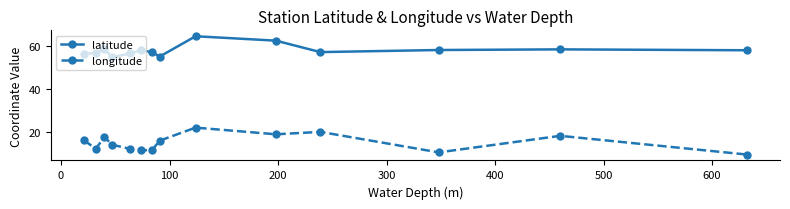

What is the value of the longitude point at the 1st from the left?

16.2